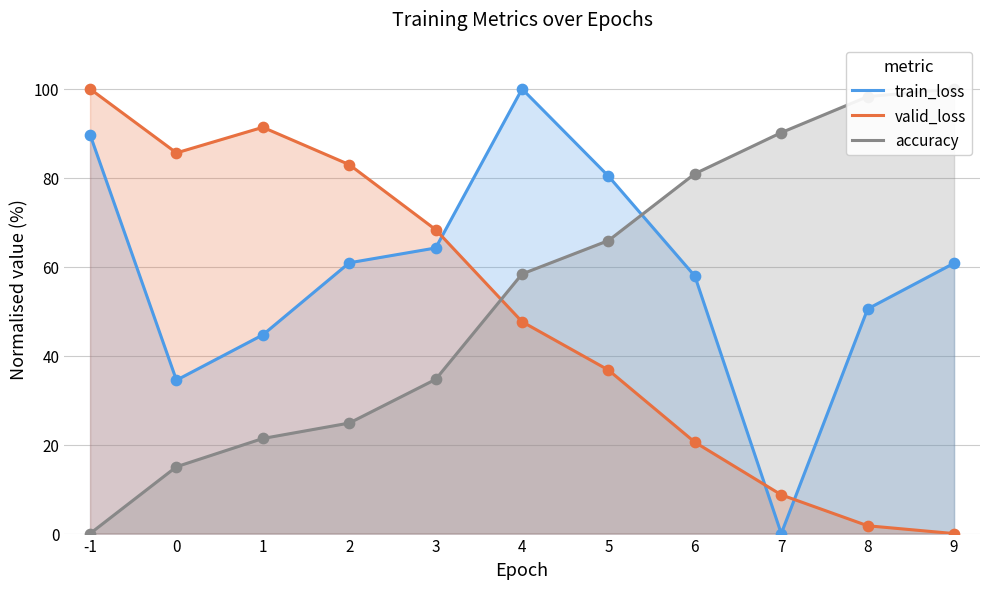

At how many categories does at least one series exceed 4?

11